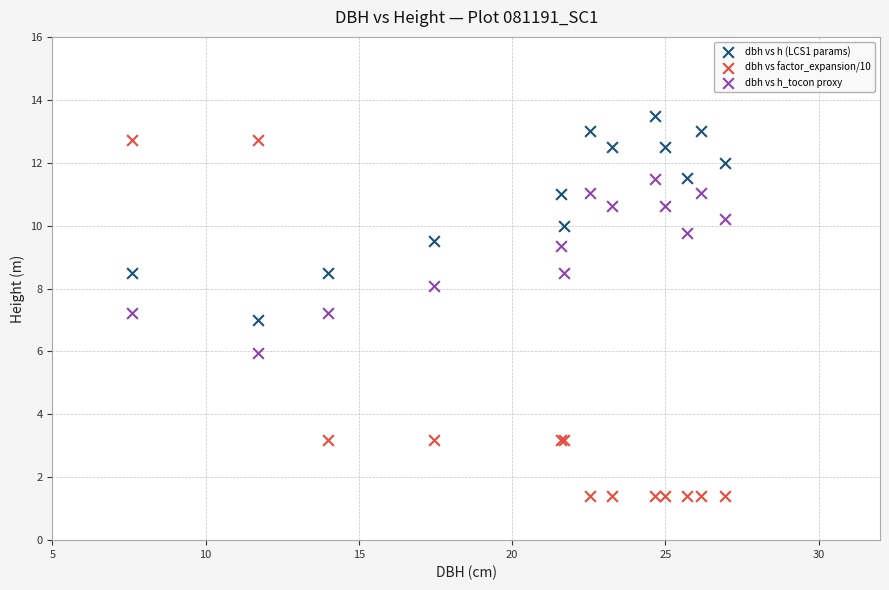

What is the X range (max minus min) for the scatter plot?

19.4